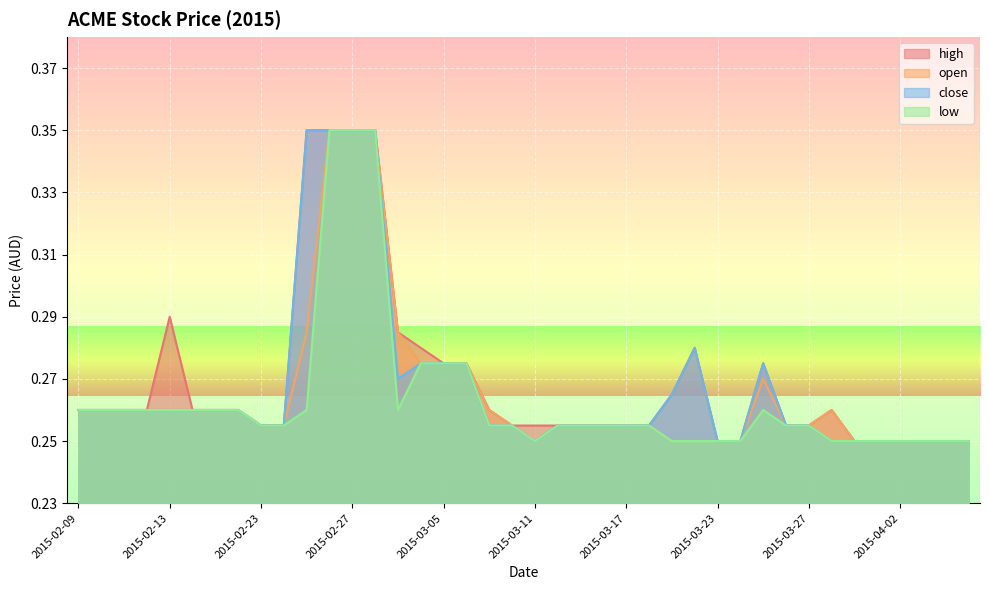

The close series shows 0.3 at 2015-03-19. True or false?

True